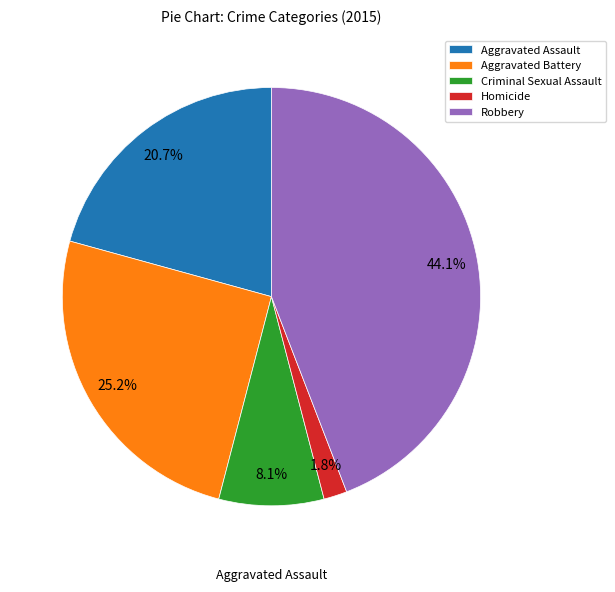

To the nearest percent, what is the difference between the Robbery and Aggravated Battery slice percentages?

19%